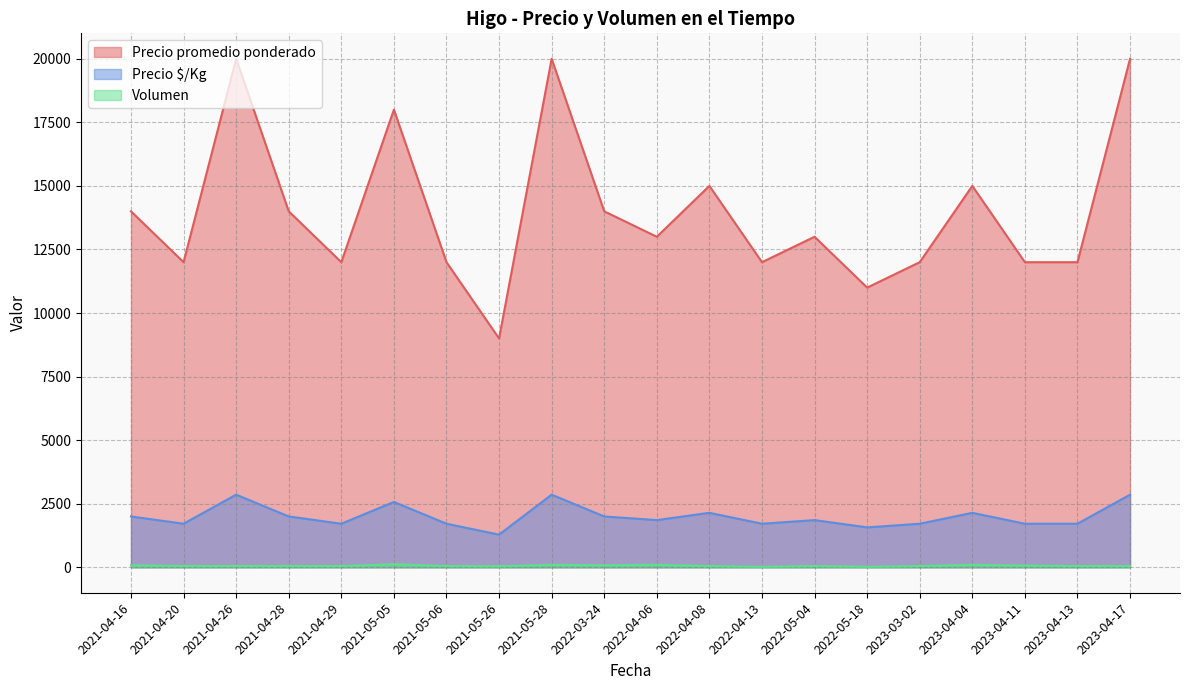

What is the value of the Volumen point at the 13th from the left?

20